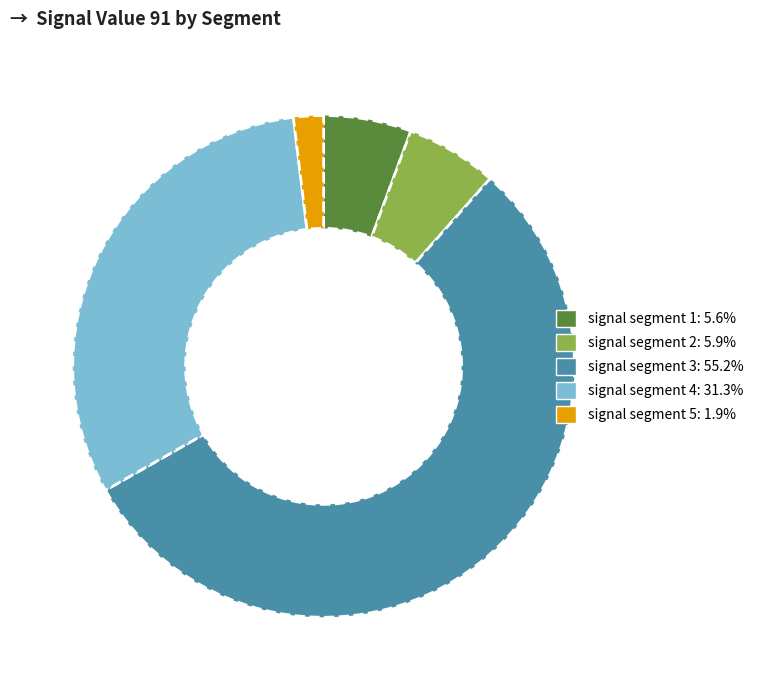

Which category has the smallest portion of the pie?

signal segment 5